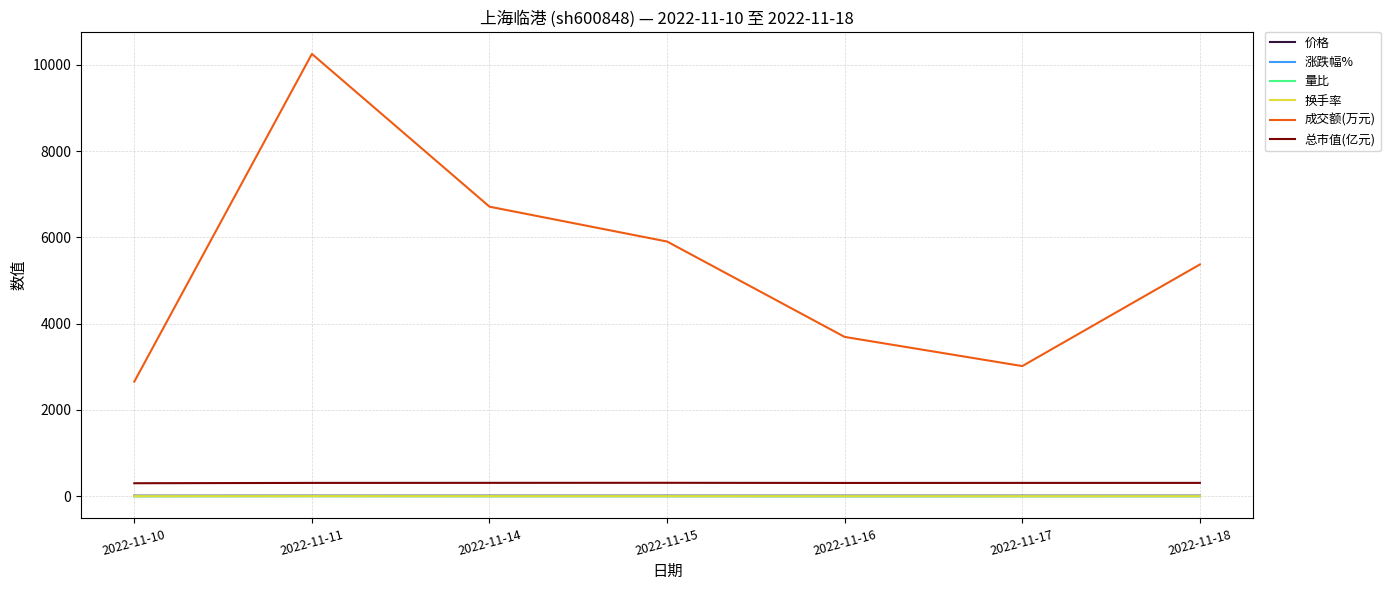

The 成交额(万元) series shows 5165.4 at 2022-11-17. True or false?

False